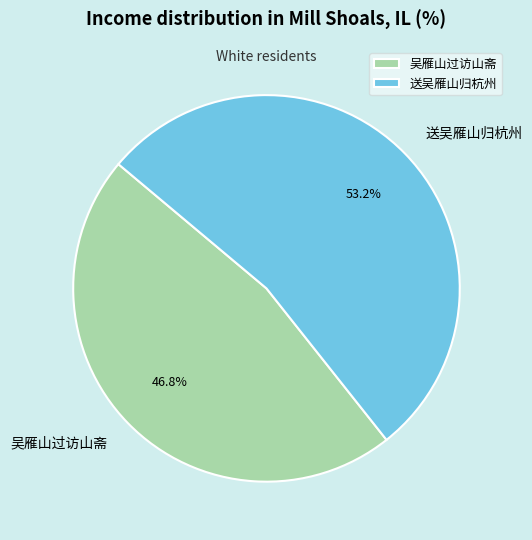

What is the largest slice in the pie chart?

送吴雁山归杭州